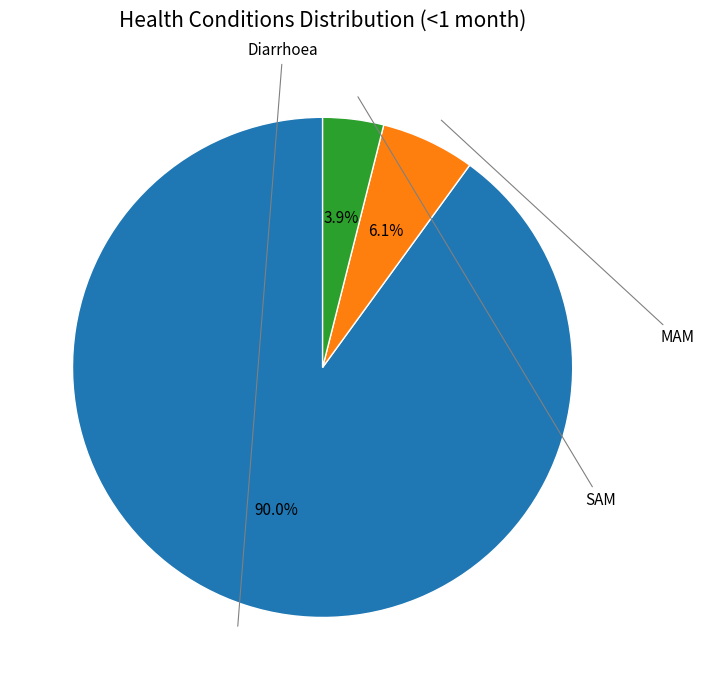

How many slices are in this pie chart?

3